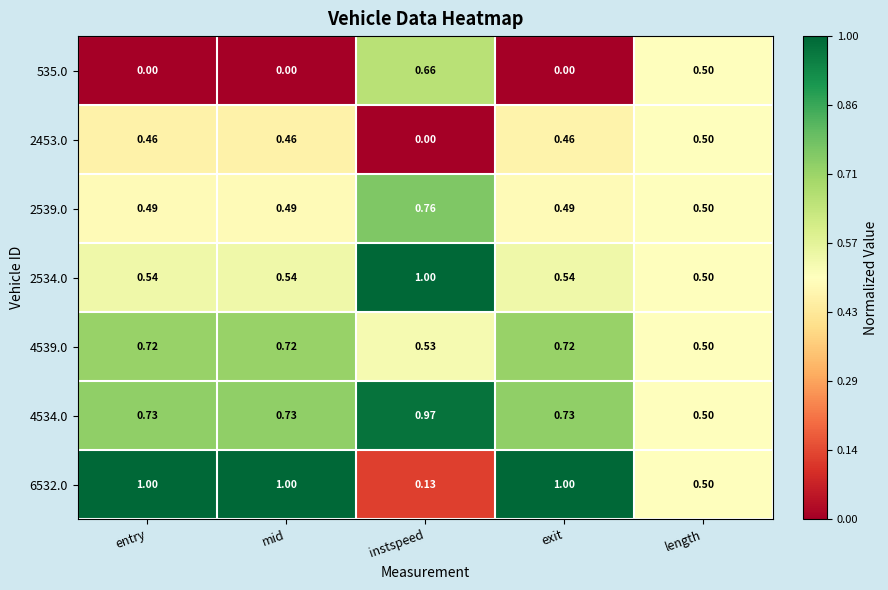

How many data points does each series have?

5